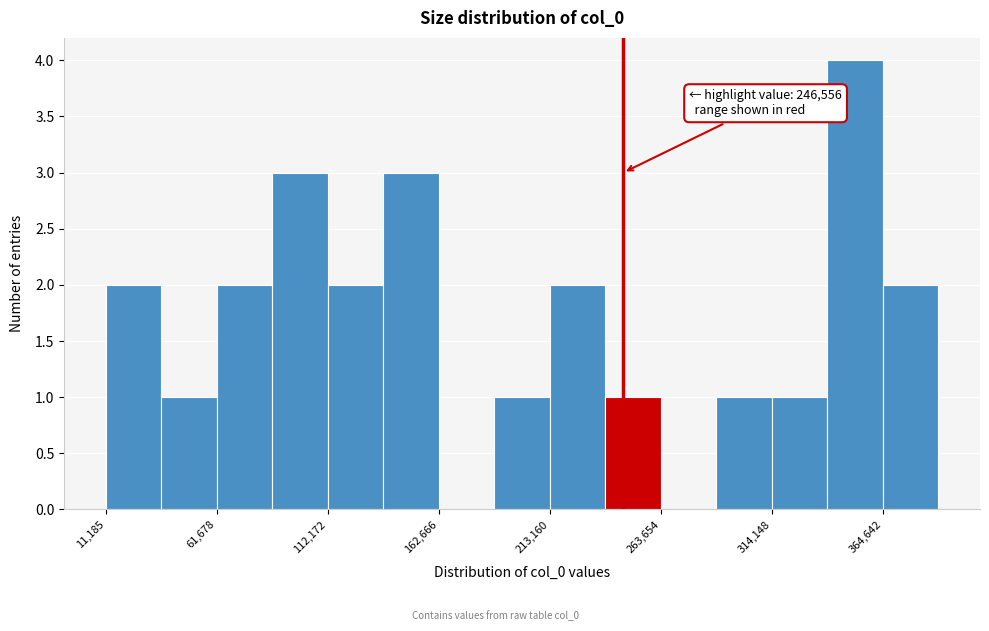

Read against the x-axis, roughly where is the centre of the tallest bar?

350000